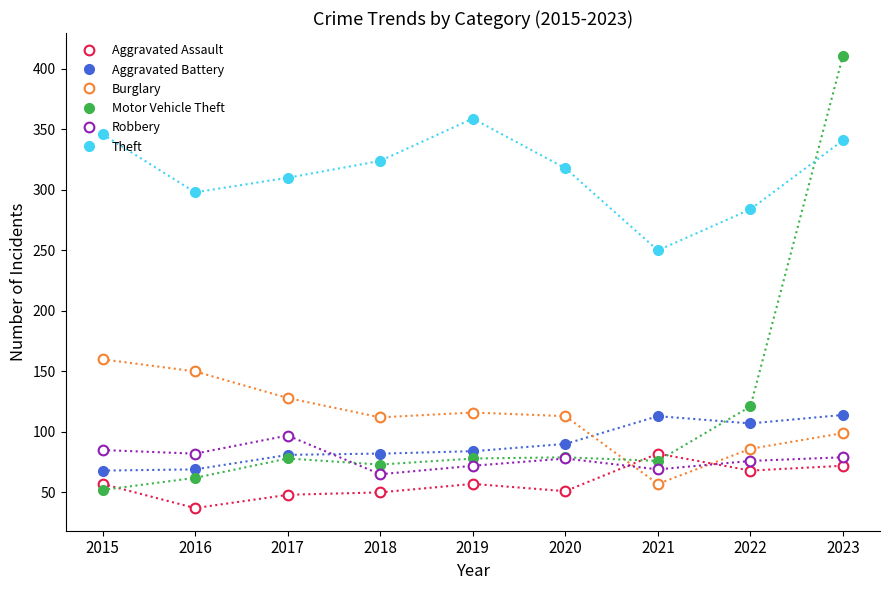

Is this an area chart (filled region under the line)?

No